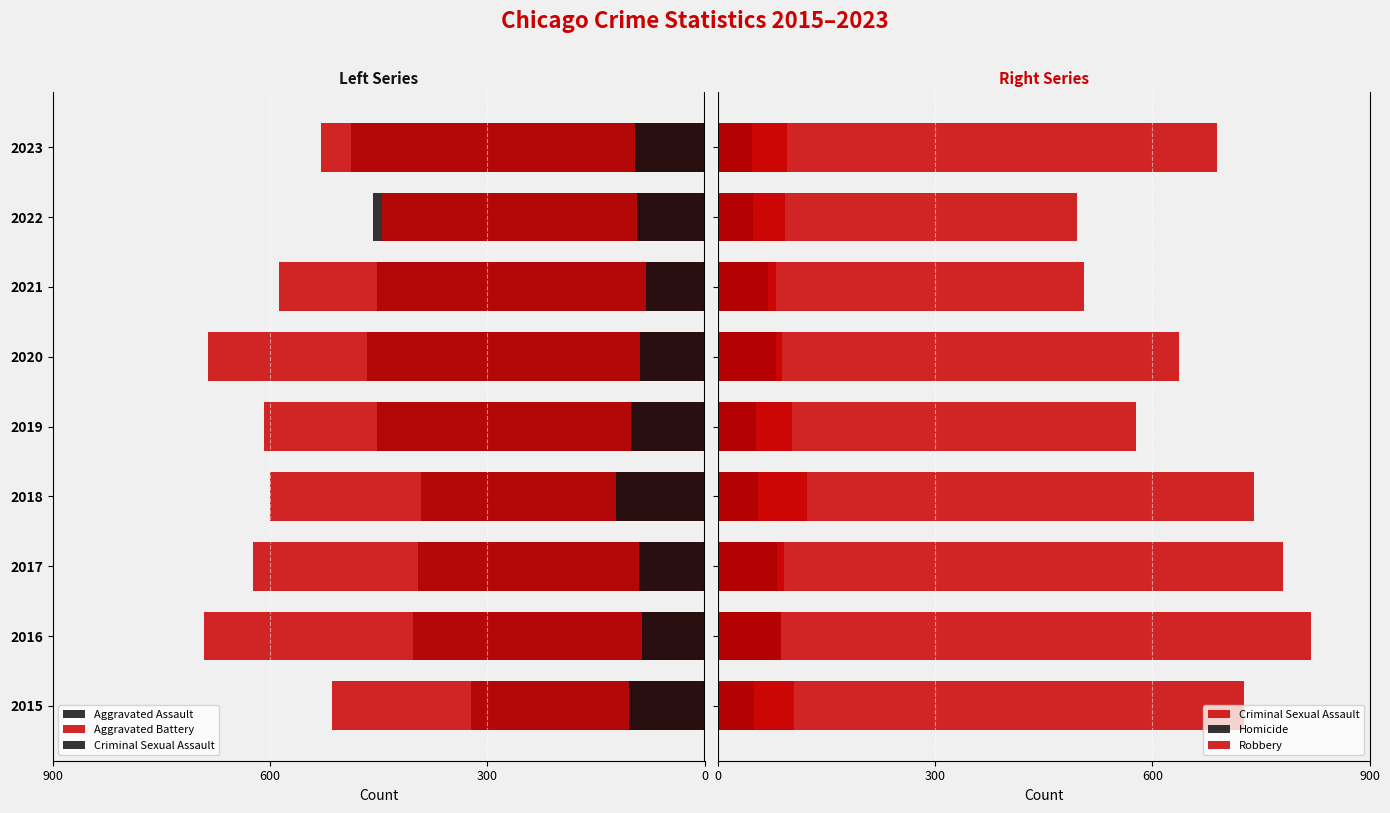

Is the value of Criminal Sexual Assault at 2023 greater than the value of Robbery at 2022?

No